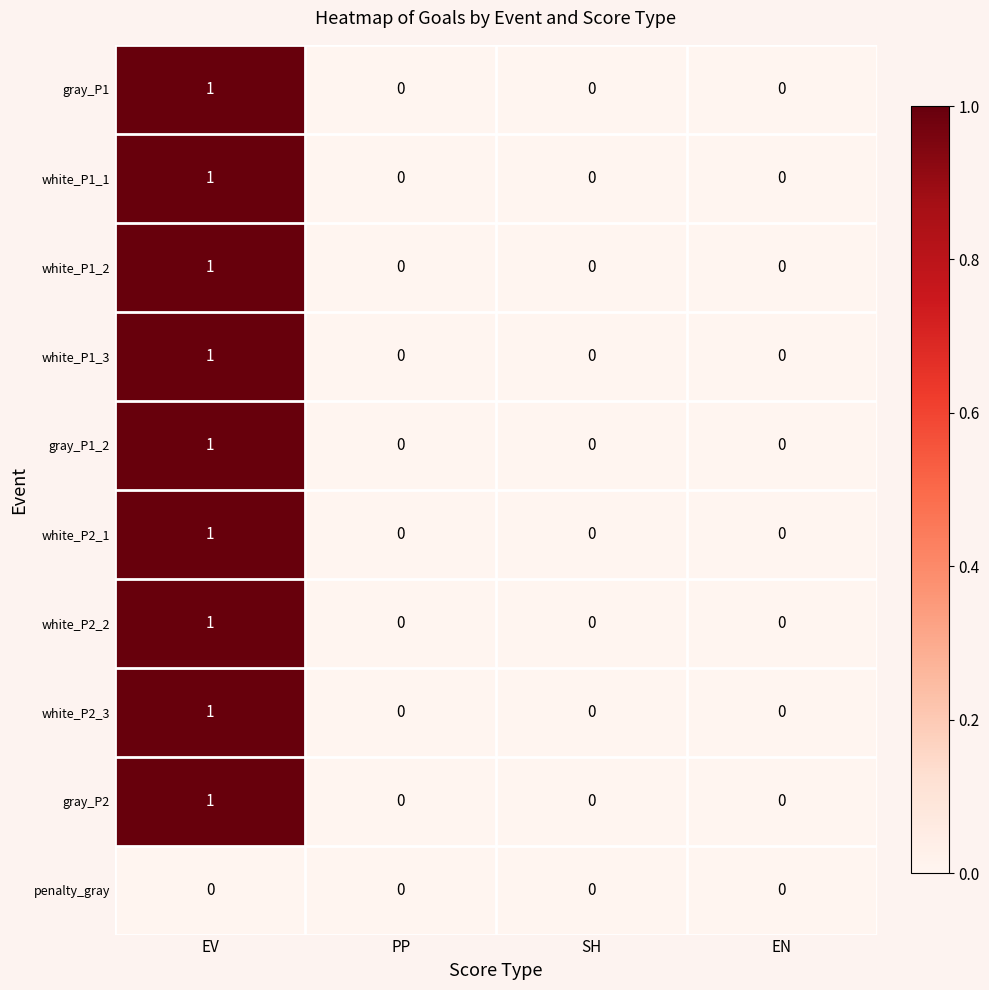

Count the white_P2_1 values in the range 0 to 1.

4